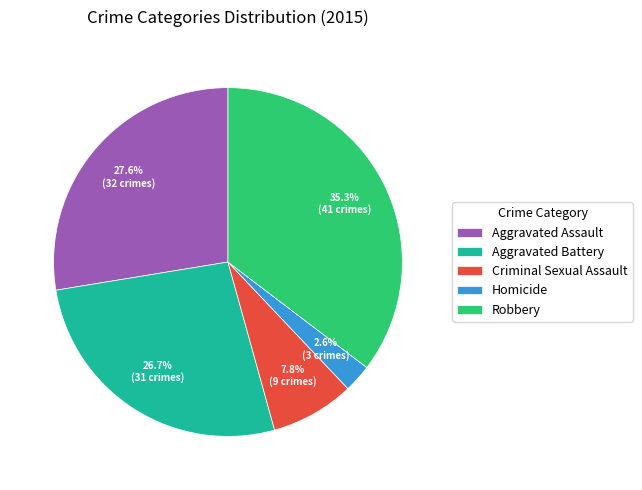

Which has a higher value, Homicide or Aggravated Battery?

Aggravated Battery